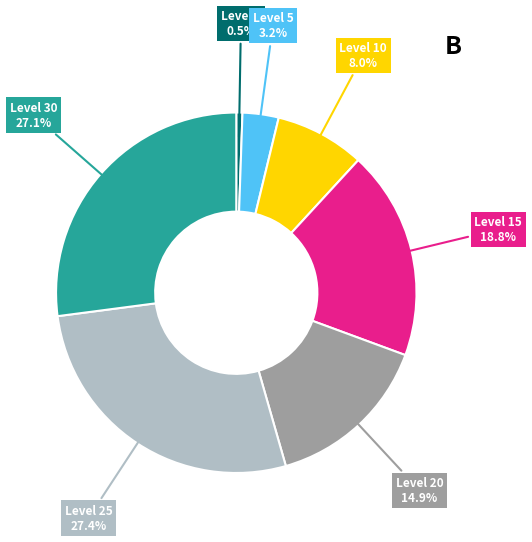

Is there a majority slice in this chart?

No